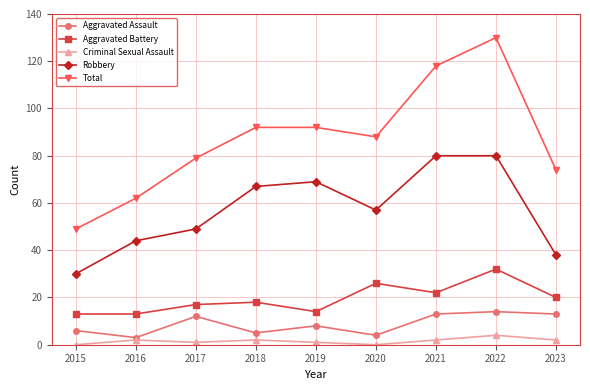

In Aggravated Battery, how many points are higher than both neighbors (excluding endpoints)?

3